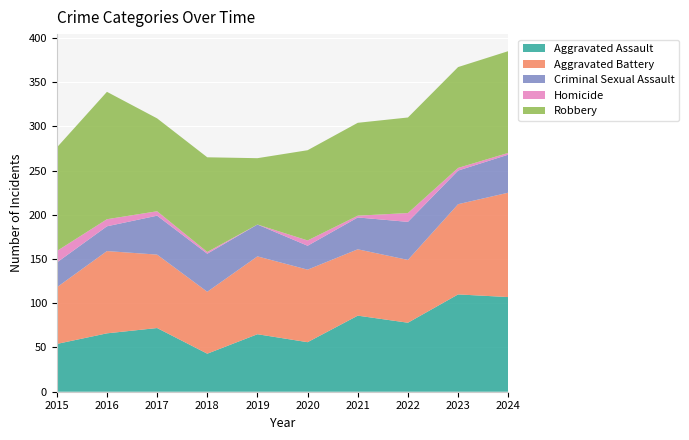

Reading left to right, extract all data points from this chart.

Aggravated Assault: 2015=54	2016=66	2017=72	2018=43	2019=65	2020=56	2021=86	2022=78	2023=110	2024=107
Aggravated Battery: 2015=64	2016=93	2017=83	2018=70	2019=88	2020=82	2021=75	2022=71	2023=102	2024=118
Criminal Sexual Assault: 2015=28	2016=28	2017=44	2018=43	2019=36	2020=27	2021=36	2022=43	2023=38	2024=43
Homicide: 2015=13	2016=8	2017=5	2018=2	2019=0	2020=6	2021=2	2022=10	2023=3	2024=2
Robbery: 2015=117	2016=144	2017=105	2018=107	2019=75	2020=102	2021=105	2022=108	2023=114	2024=115